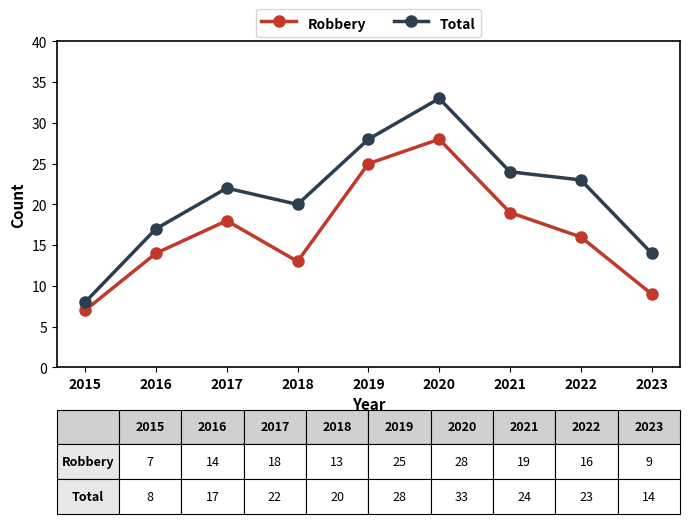

True or false: Robbery and Total intersect in this chart.

False